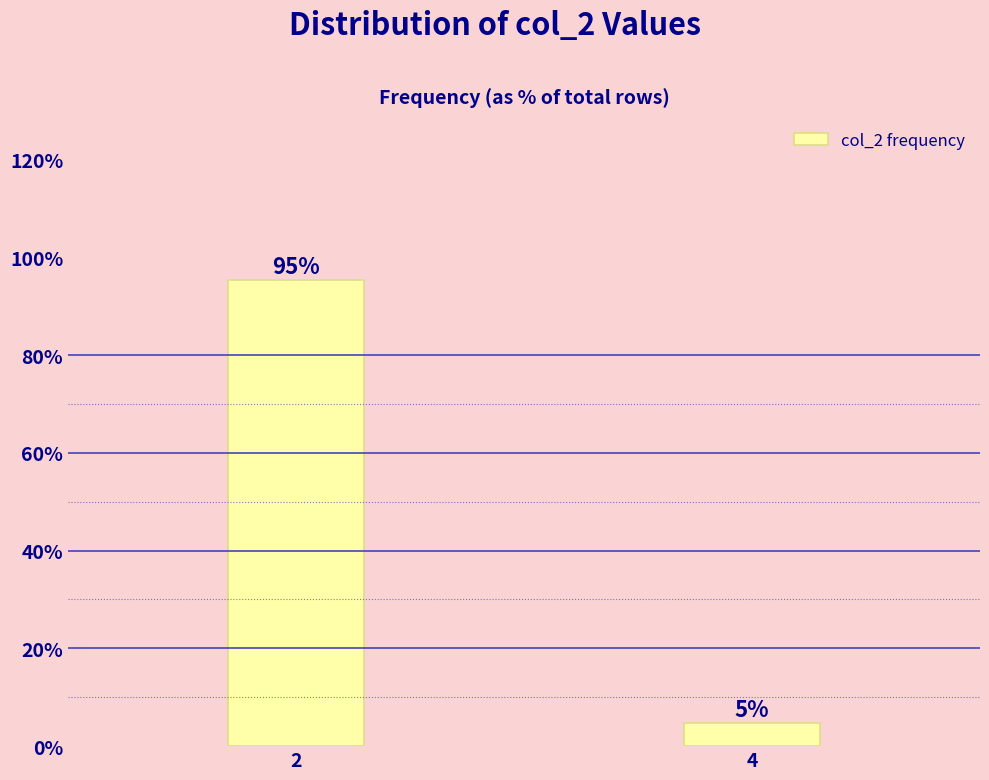

What is the value of the 1st bar from the left?

95.3